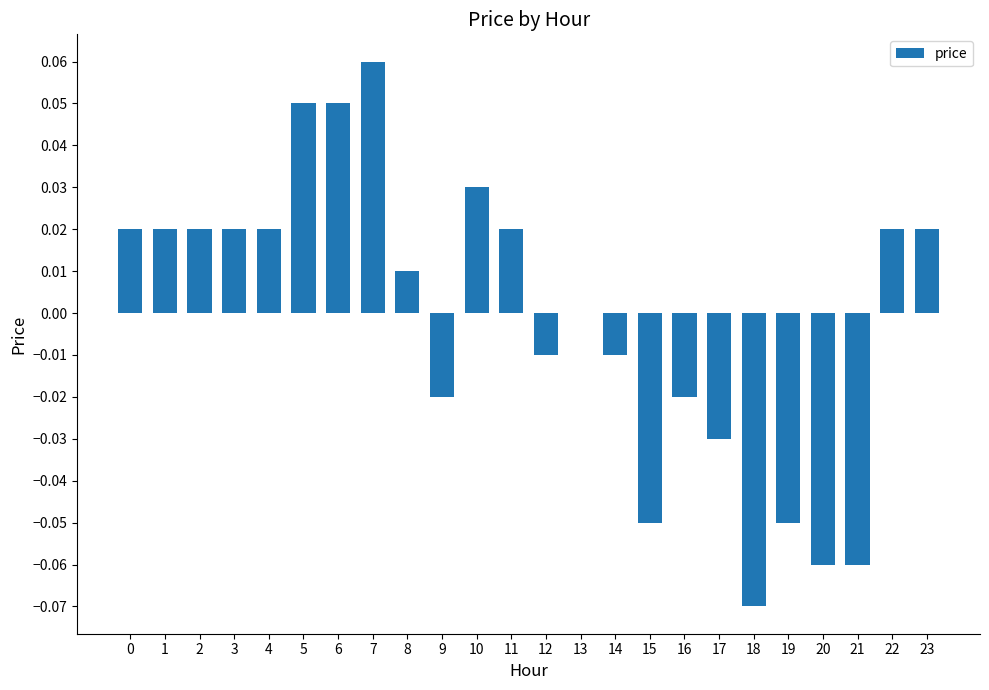

Which has a higher value, 5 or 11?

5